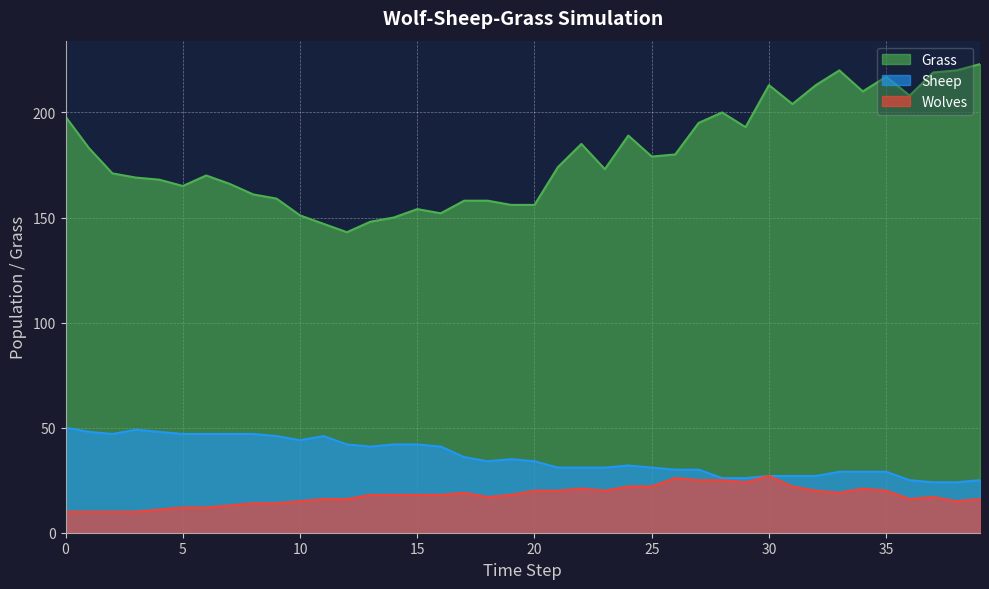

What is the difference between the maximum and minimum values in the Grass series?

80